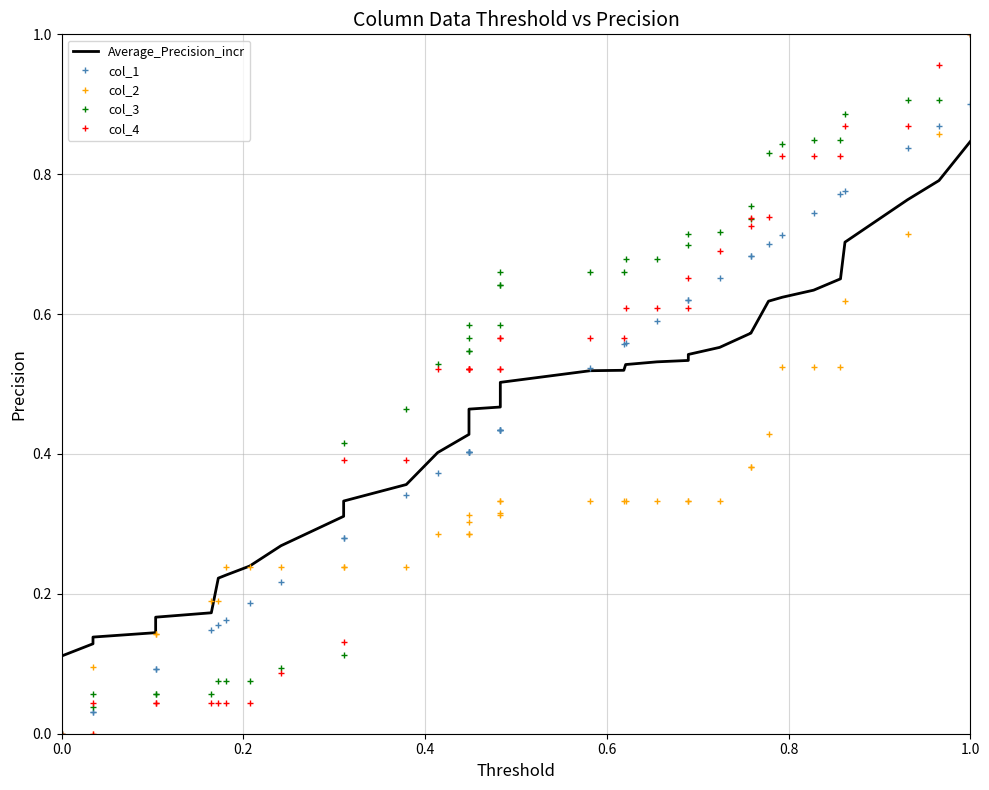

Count the number of categories in the chart.

39